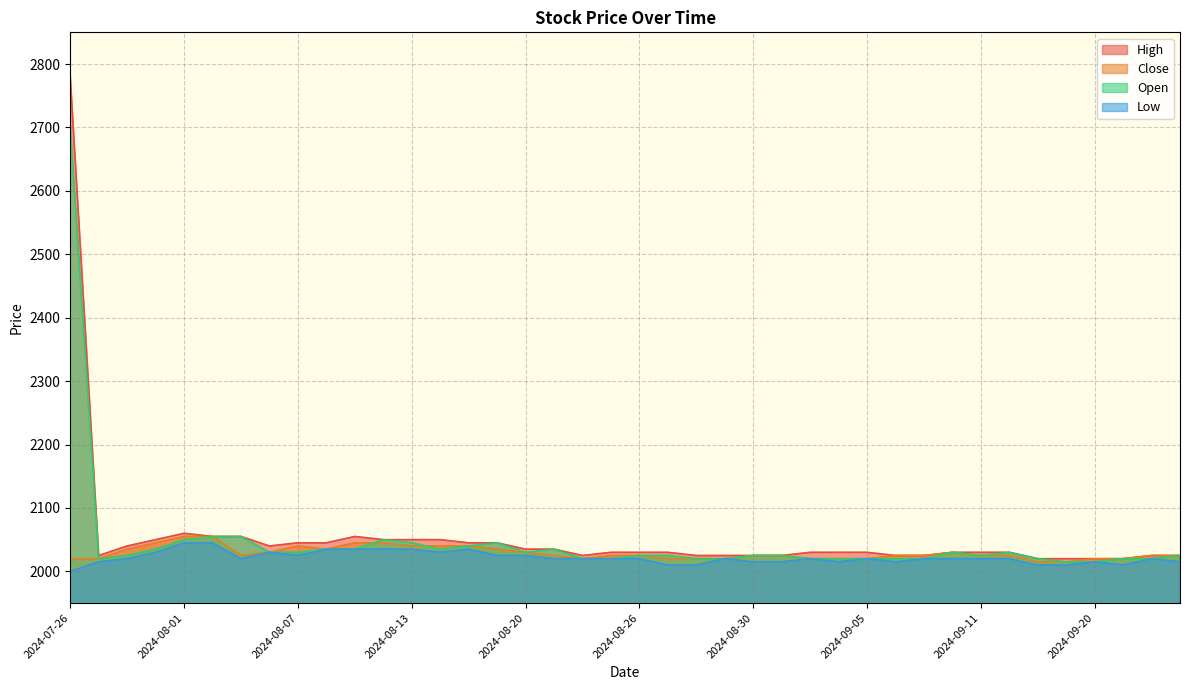

In Open, how many points are lower than both neighbors (excluding endpoints)?

4